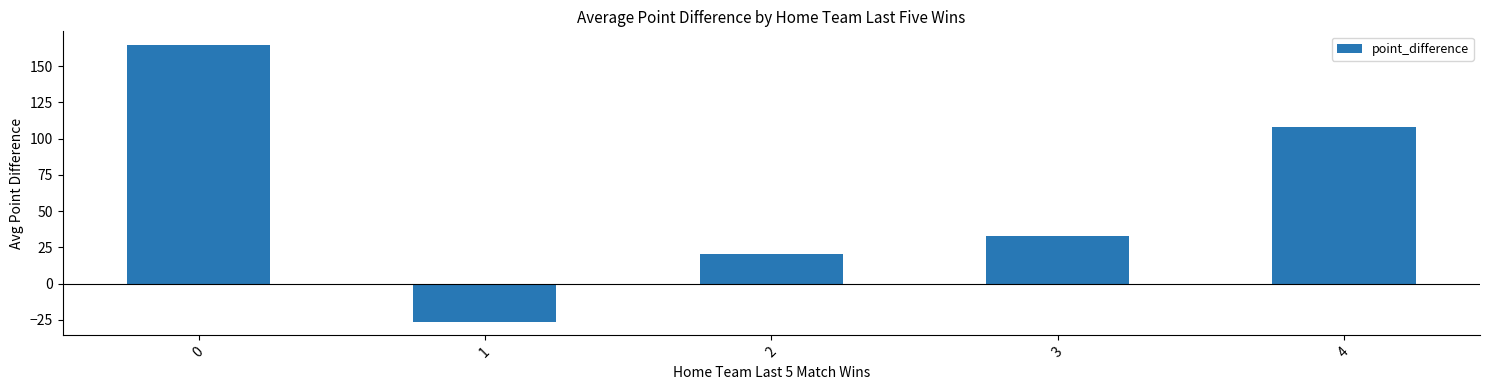

Reading left to right, what are all the values shown in this chart?

0=164.5	1=-26.1	2=20.4	3=32.6	4=108.3